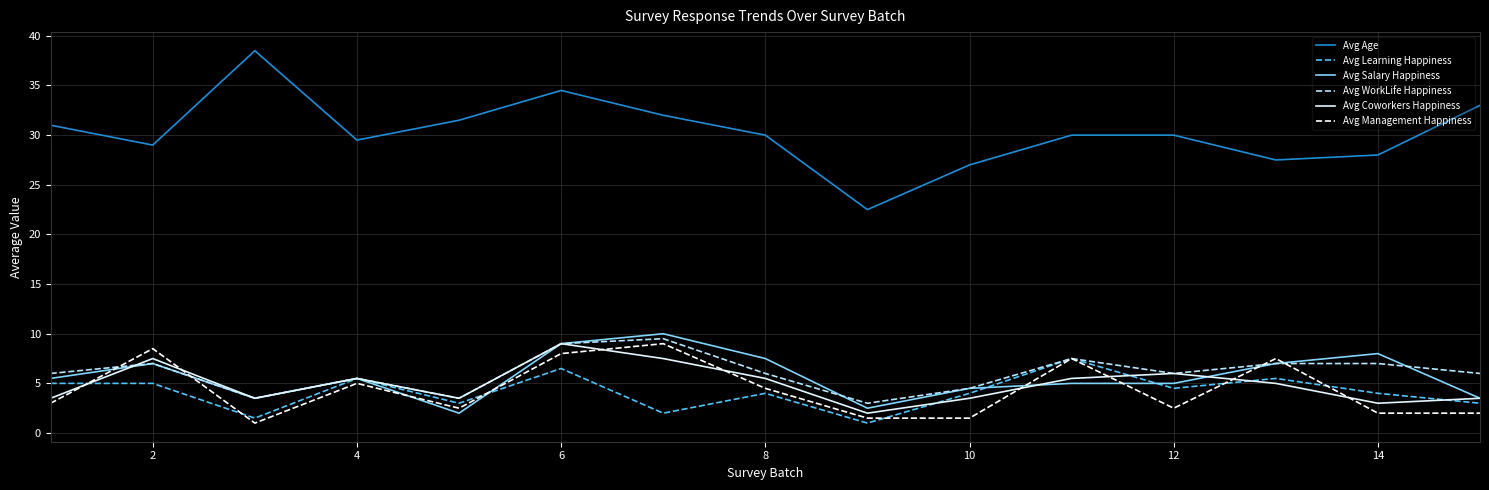

In Avg WorkLife Happiness, how many points are lower than both neighbors (excluding endpoints)?

4